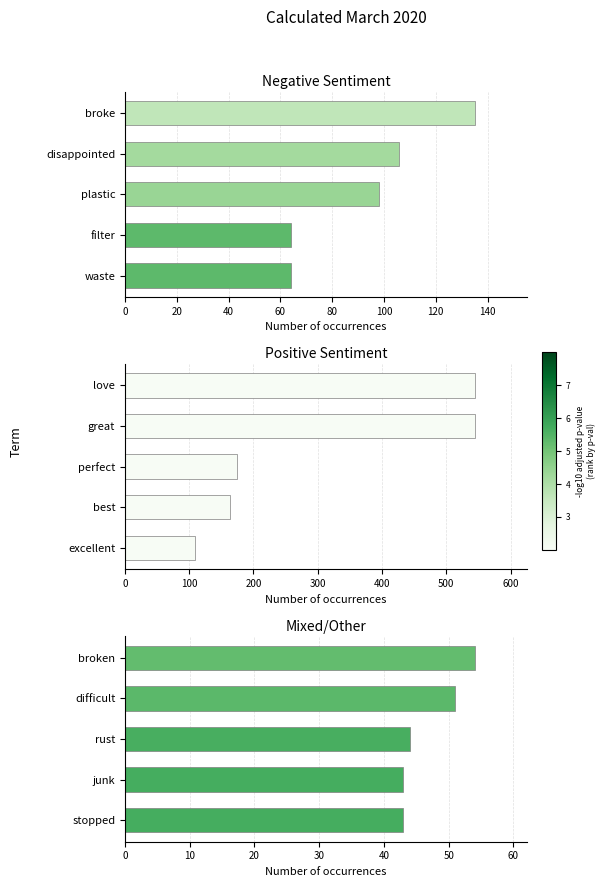

Reading right to left, list all the values displayed in this chart.

Negative Sentiment: 64	64	98	106	135
Positive Sentiment: 109	163	174	544	544
Mixed/Other: 43	43	44	51	54